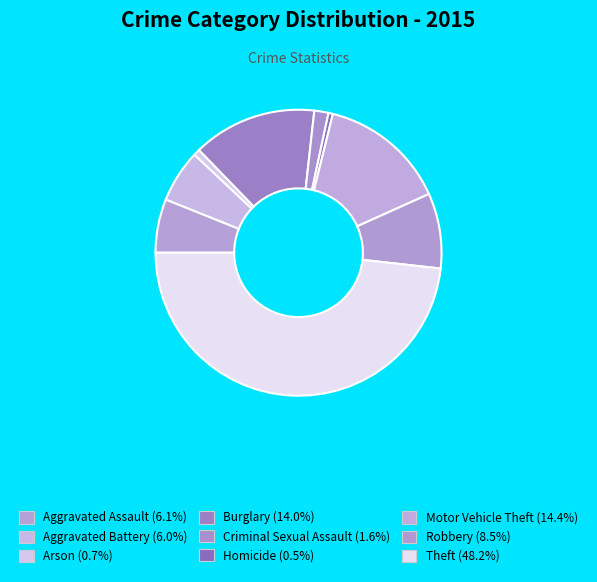

To the nearest percent, what is the combined percentage of Burglary and Aggravated Assault?

20%